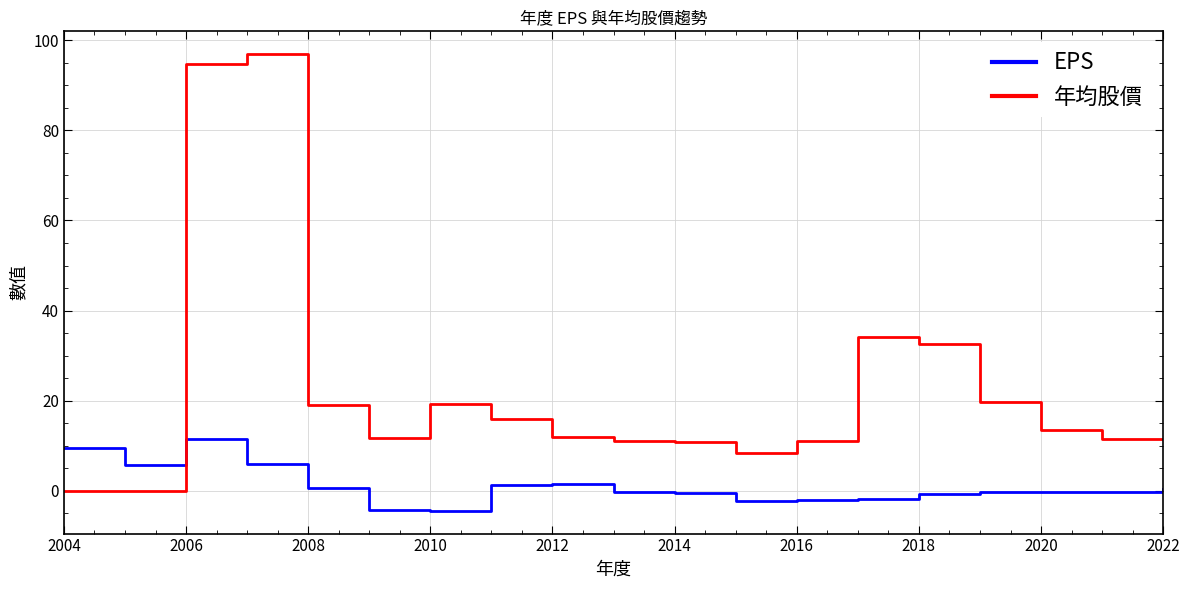

How many series are shown in this chart?

2